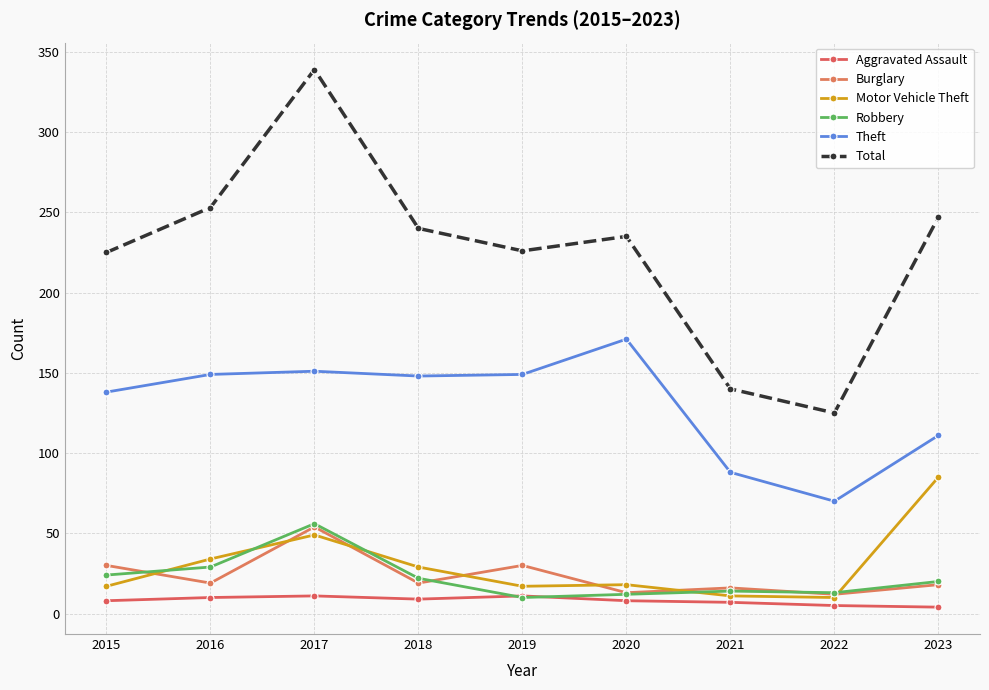

How many distinct data groups are displayed?

6